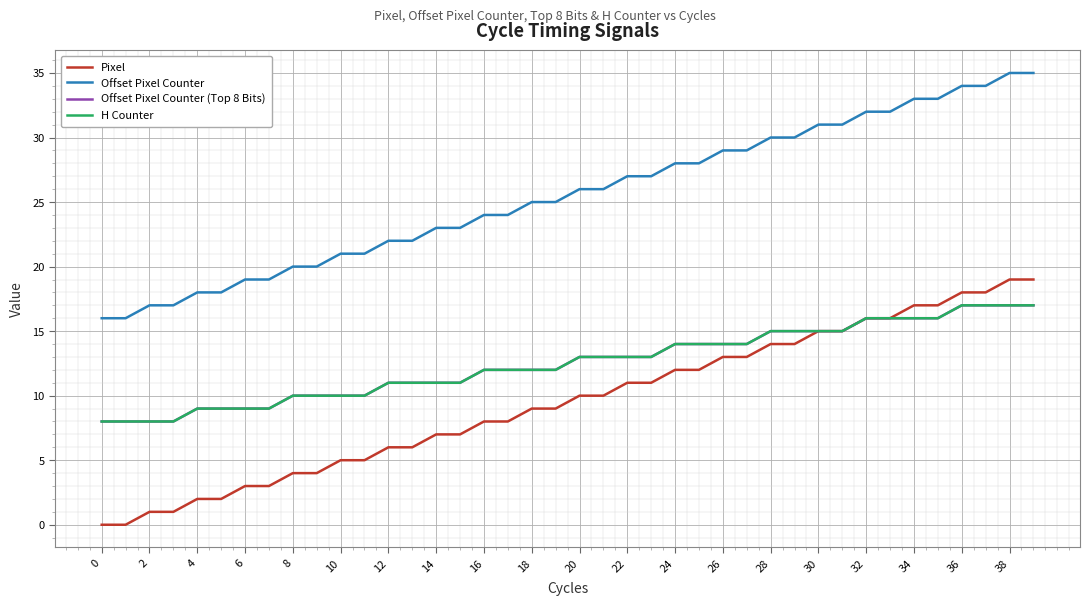

Is this an area chart (filled region under the line)?

No